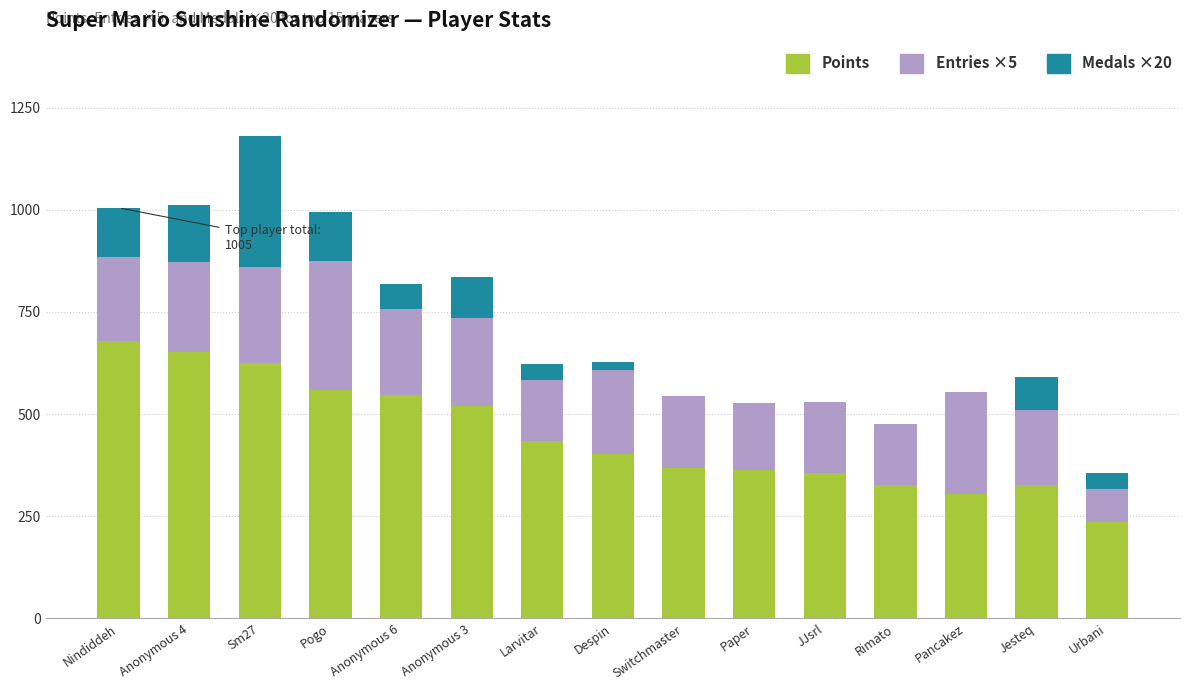

Are the bars horizontal?

No